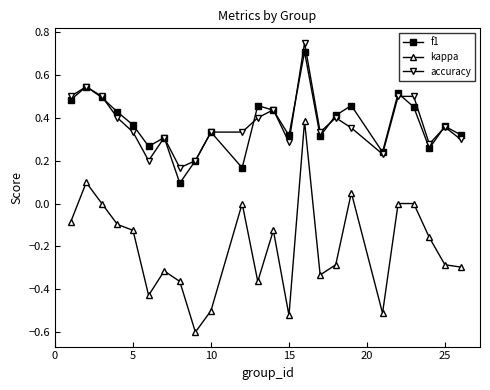

What is the smallest value displayed?

-0.6